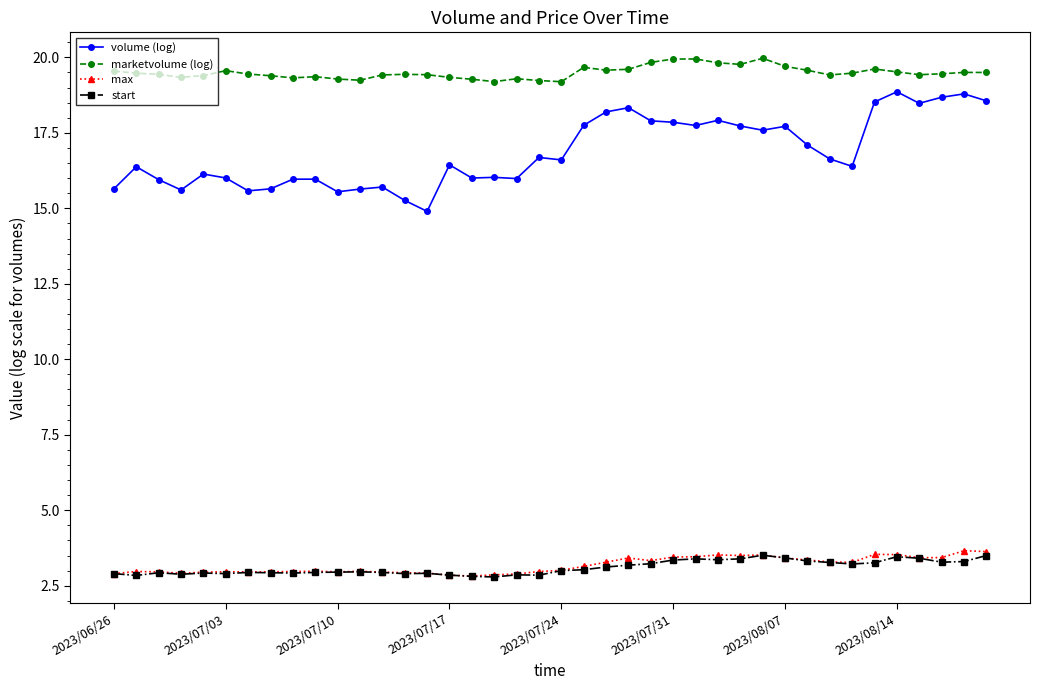

Which series has the largest total across all categories?

marketvolume (log)